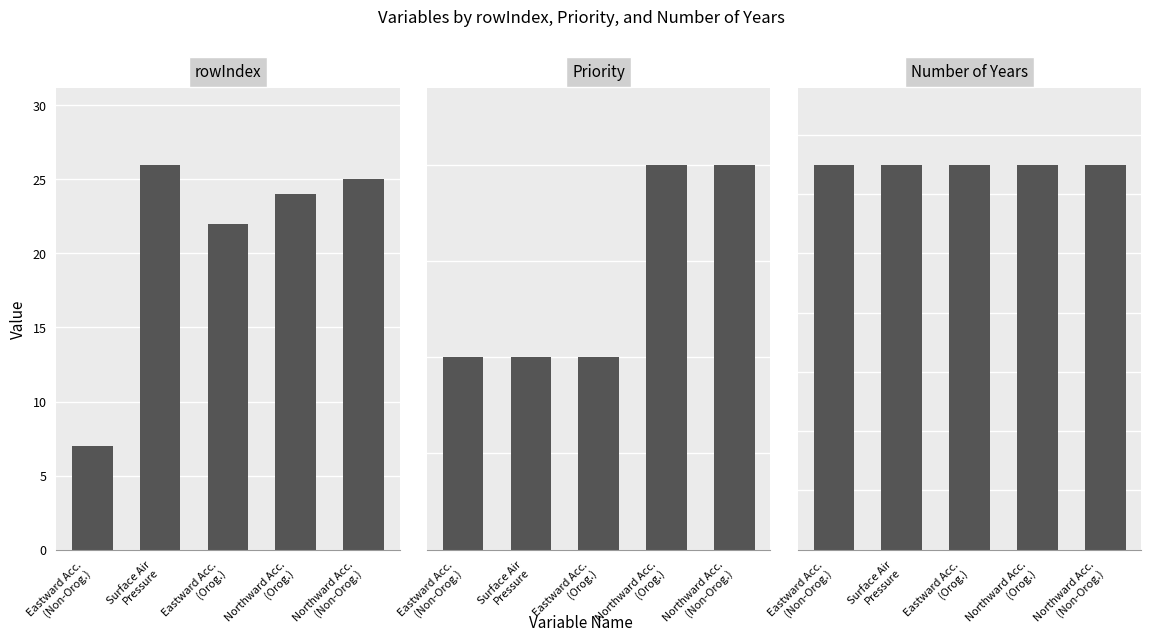

Does the chart contain any negative values?

No